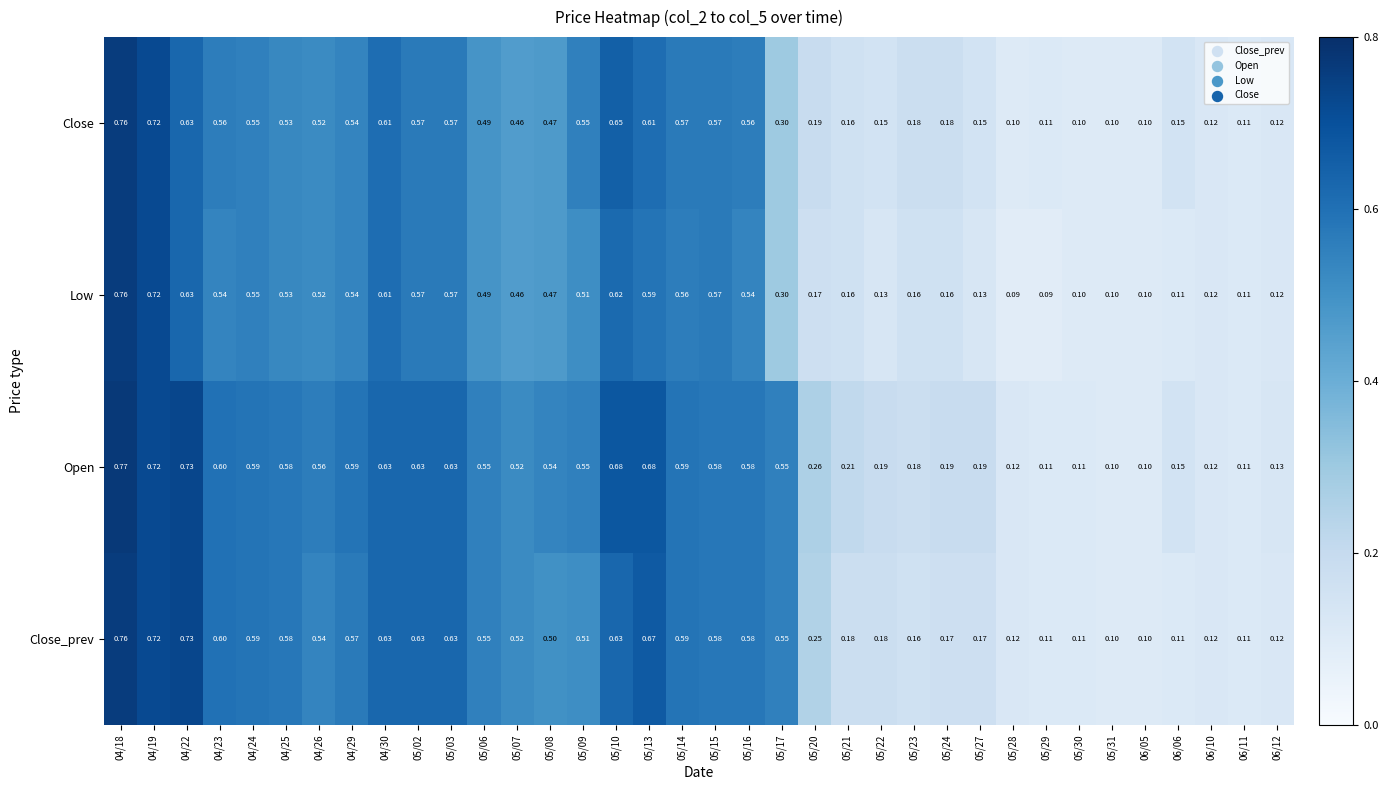

Is the value of Close_prev at 05/23 greater than the value of Low at 04/22?

No